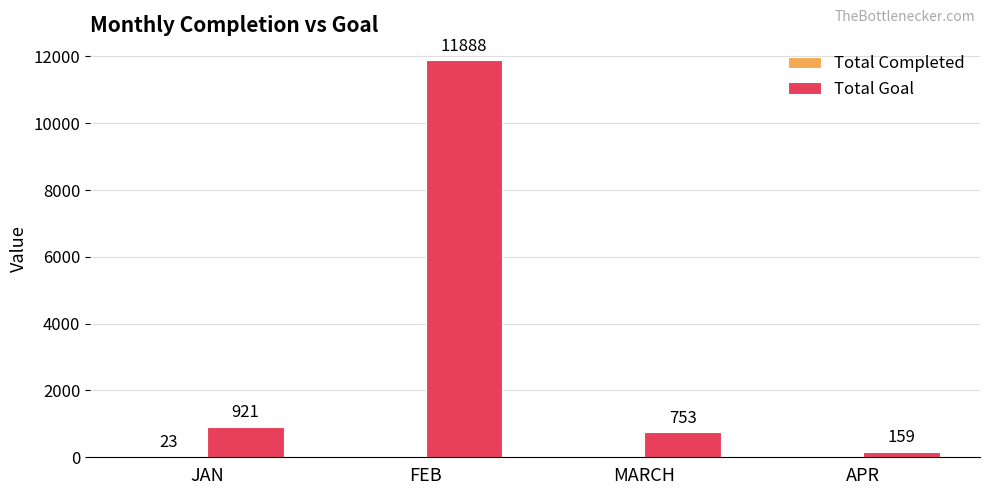

What is the approximate value of Total Goal at APR, to the nearest 50?

150